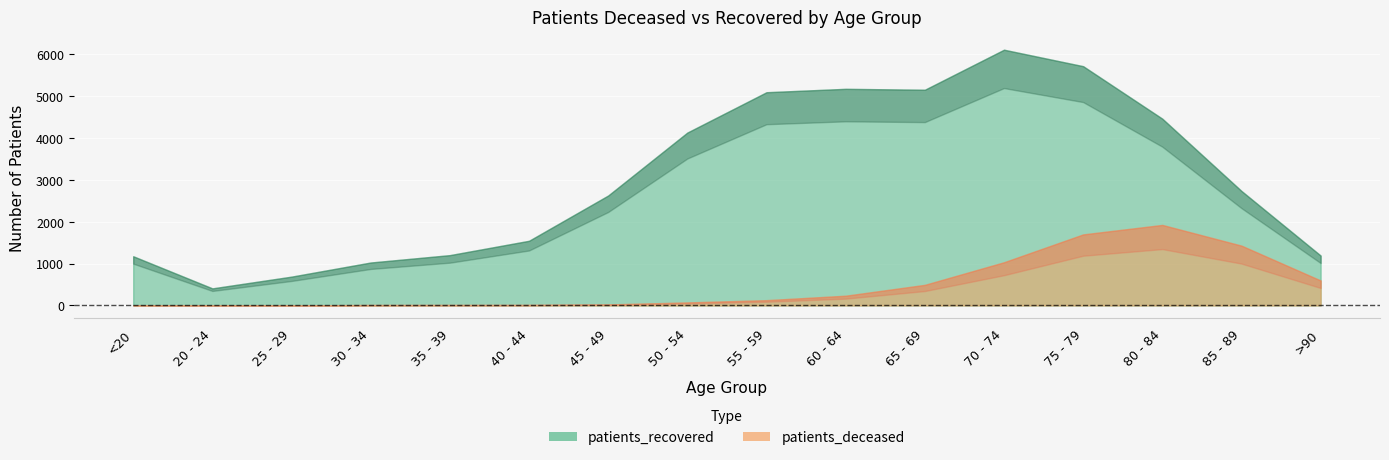

What is the total value across all series at 60 - 64?

5398